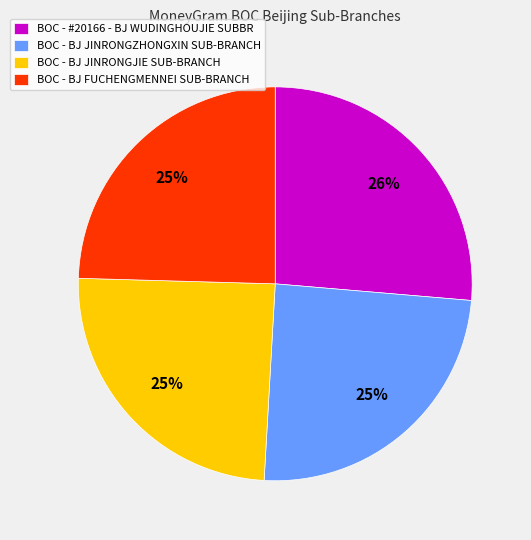

Is it true that BOC - BJ FUCHENGMENNEI SUB-BRANCH is 25% of the pie?

True